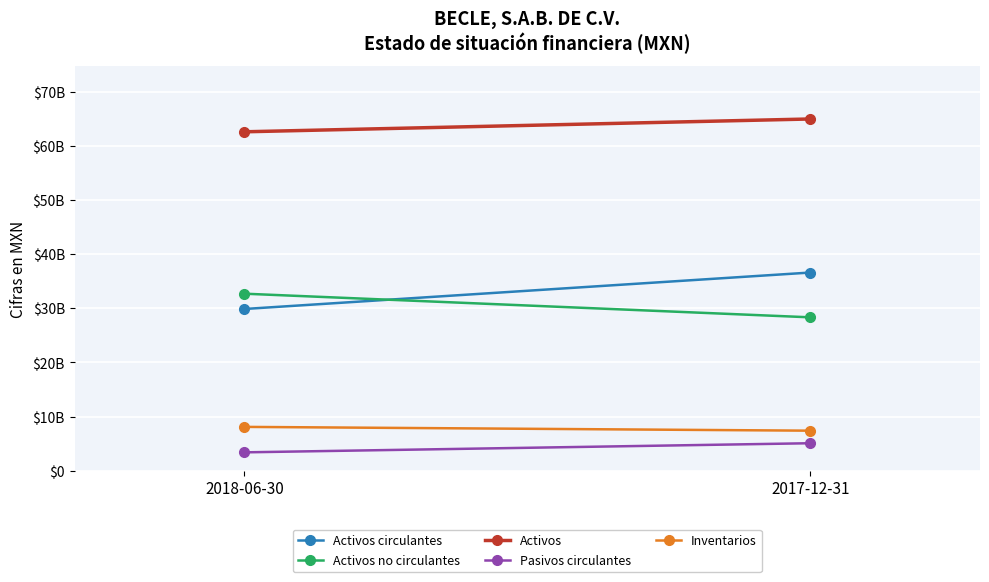

Which series has the widest spread of values?

Activos circulantes